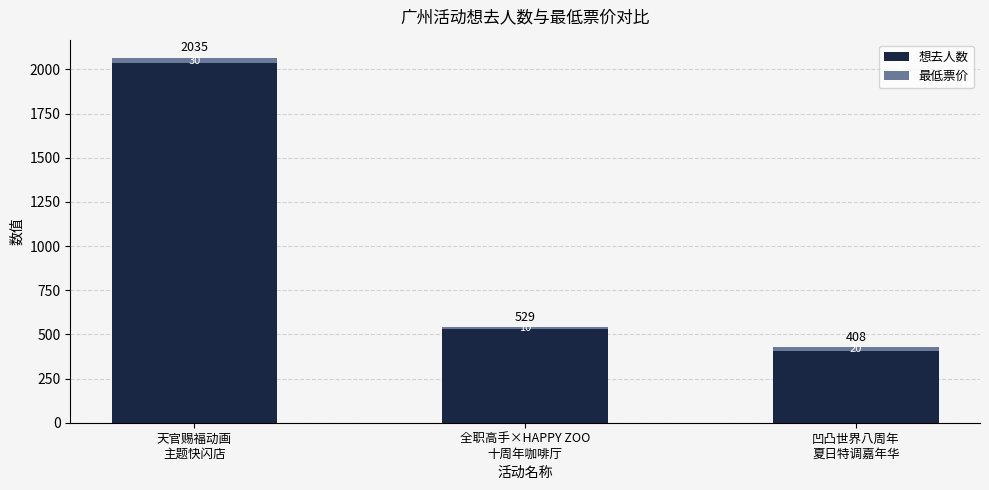

The 想去人数 series shows 408 at 凹凸世界八周年
夏日特调嘉年华. True or false?

True